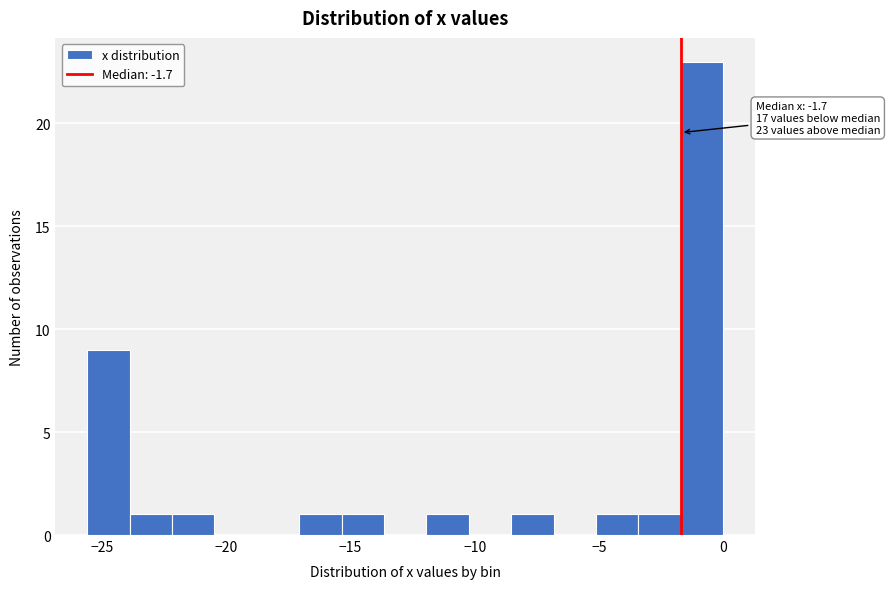

Around what value on the x-axis is the tallest bar? Give the approximate position of its centre, as read against the axis.

-1.0